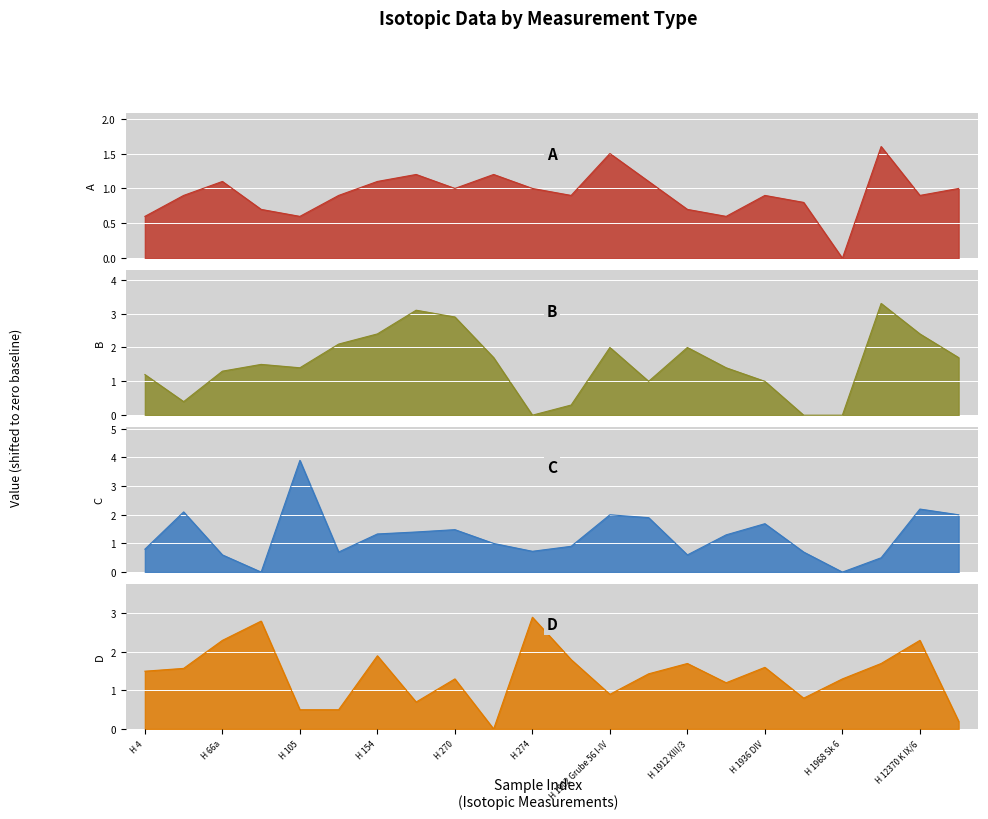

At which label does B line reach its peak?

19